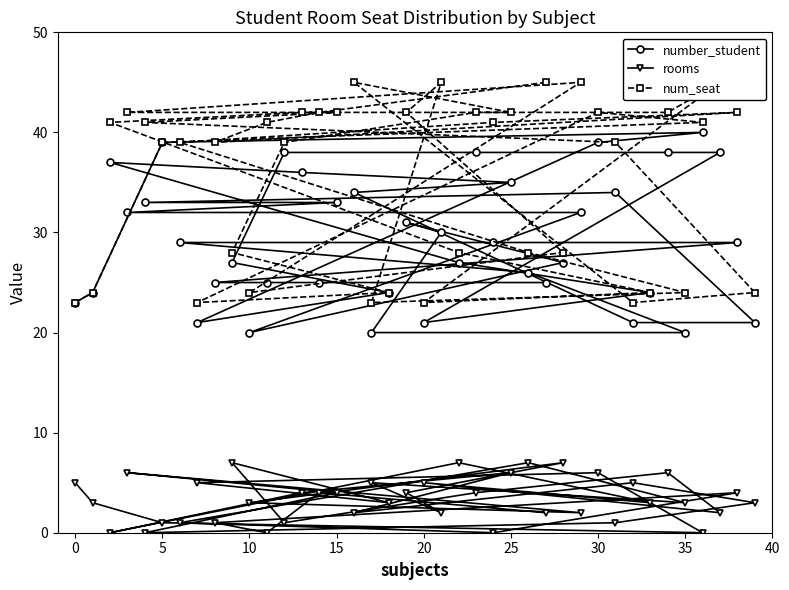

True or false: num_seat and number_student cross at least once.

False